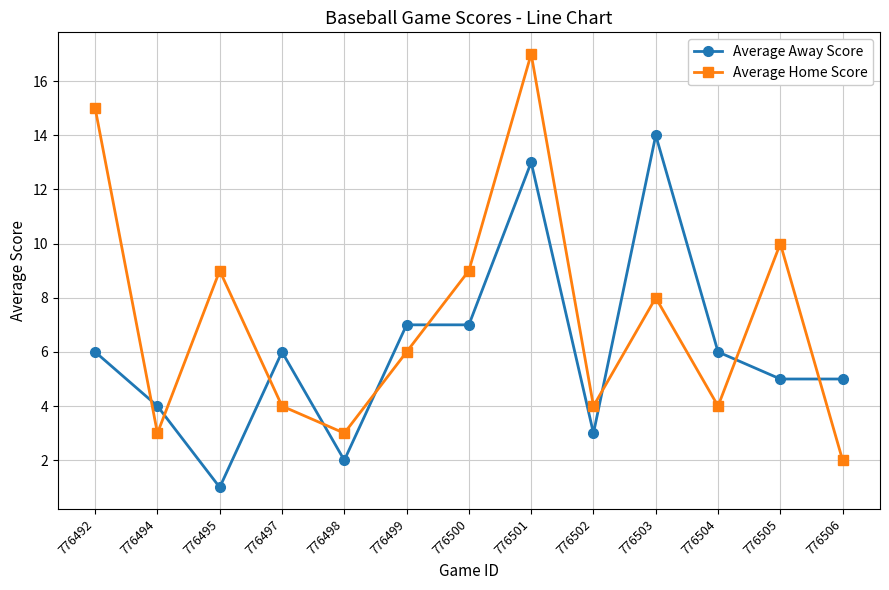

Which series has the largest total across all categories?

Average Home Score